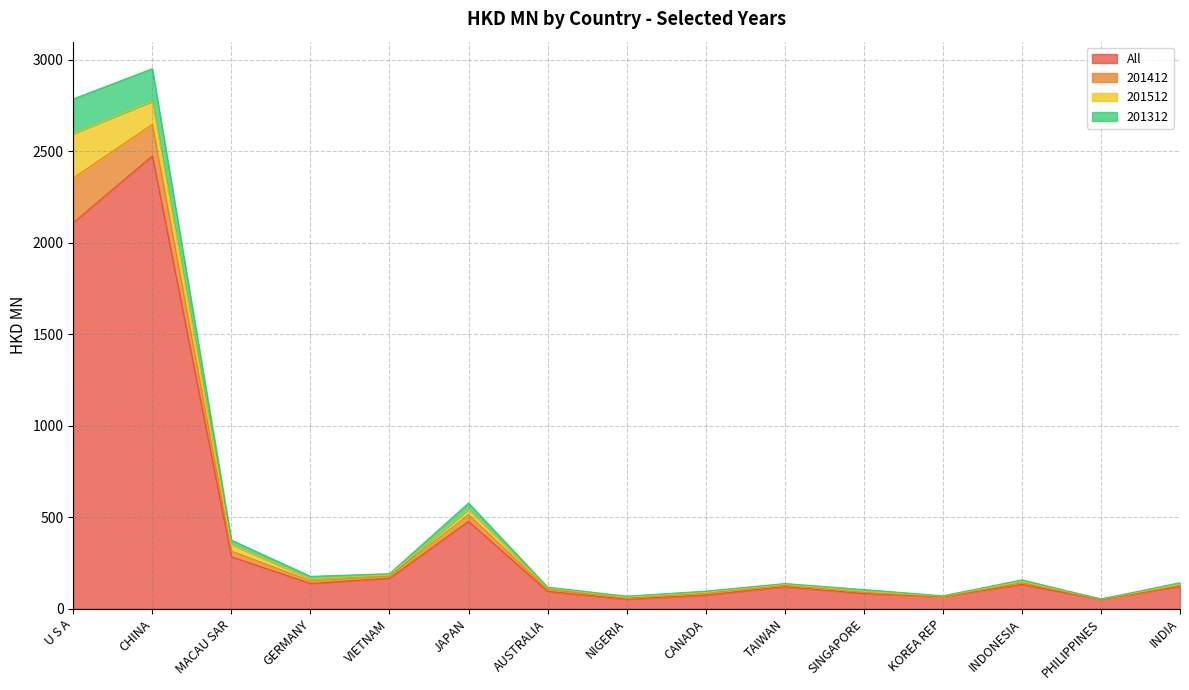

What is the difference between the second highest and minimum values in the 201312 series?

2734.1